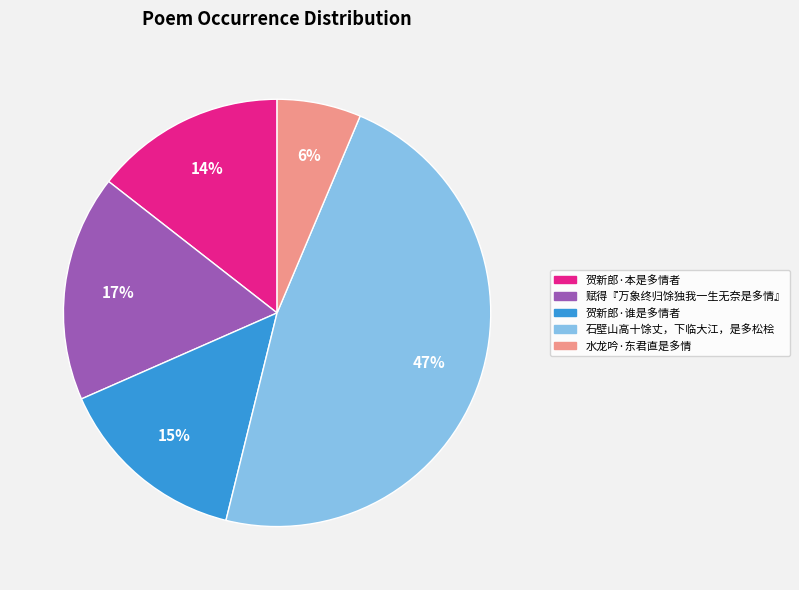

What is the largest slice in the pie chart?

石壁山高十馀丈，下临大江，是多松桧